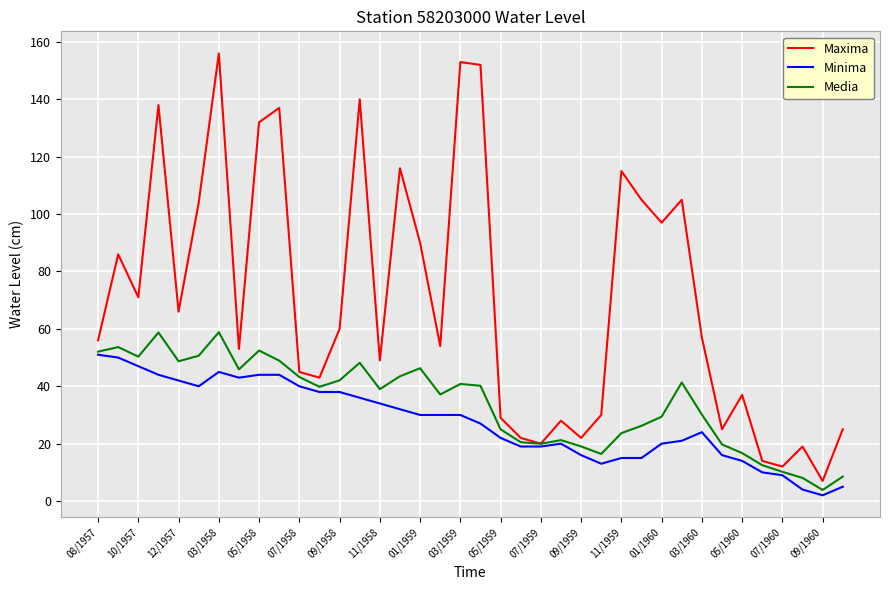

Does the chart have visible grid lines?

Yes